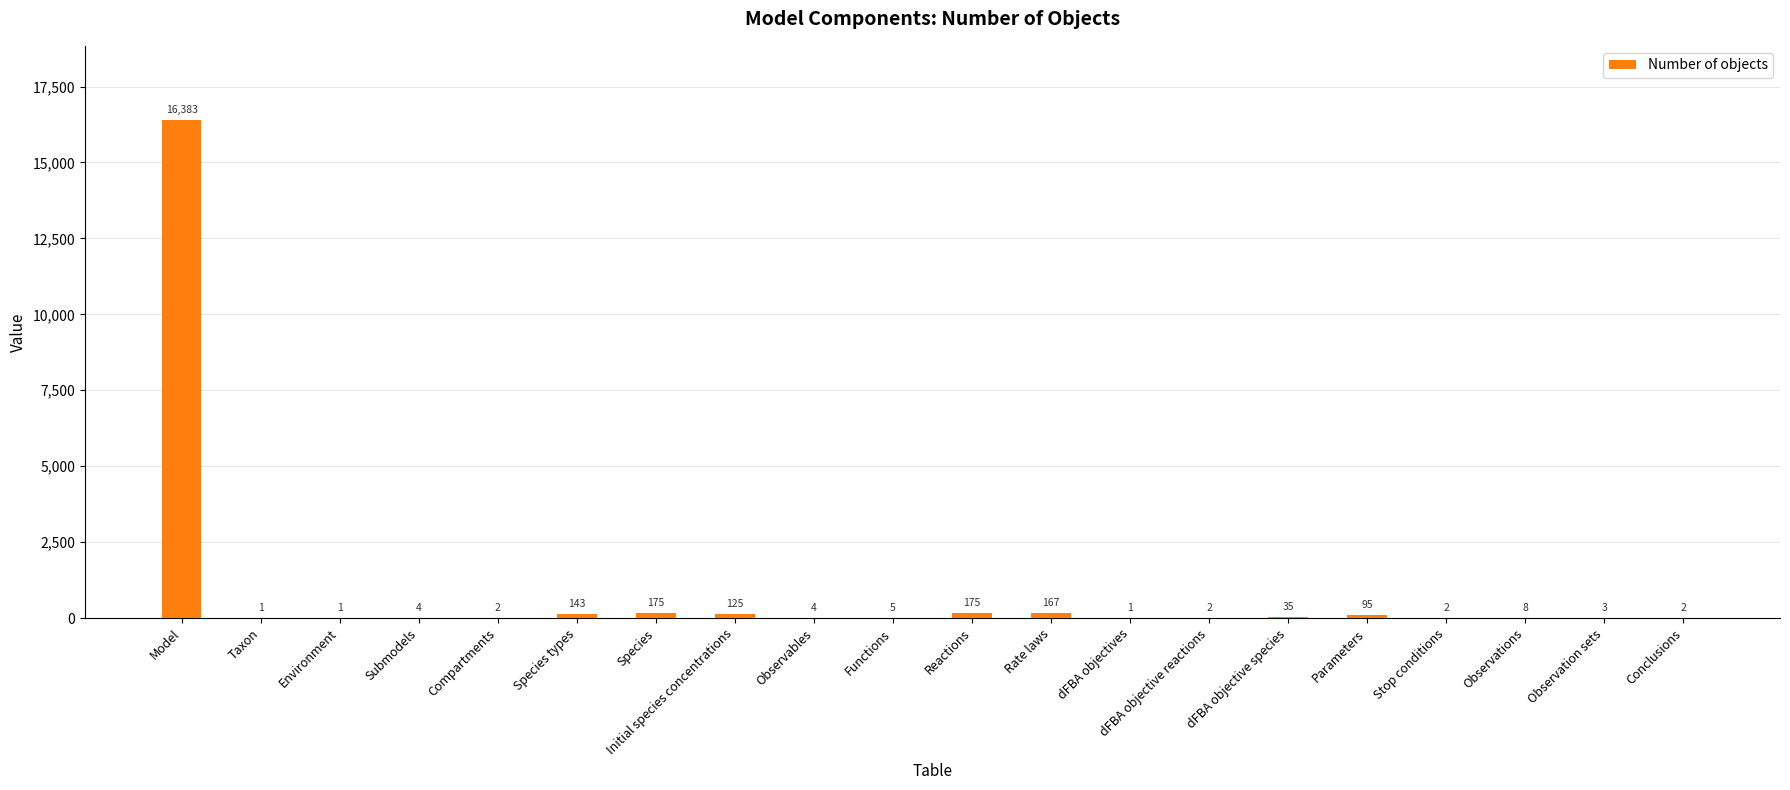

Are the bars grouped side by side (vs. stacked)?

No